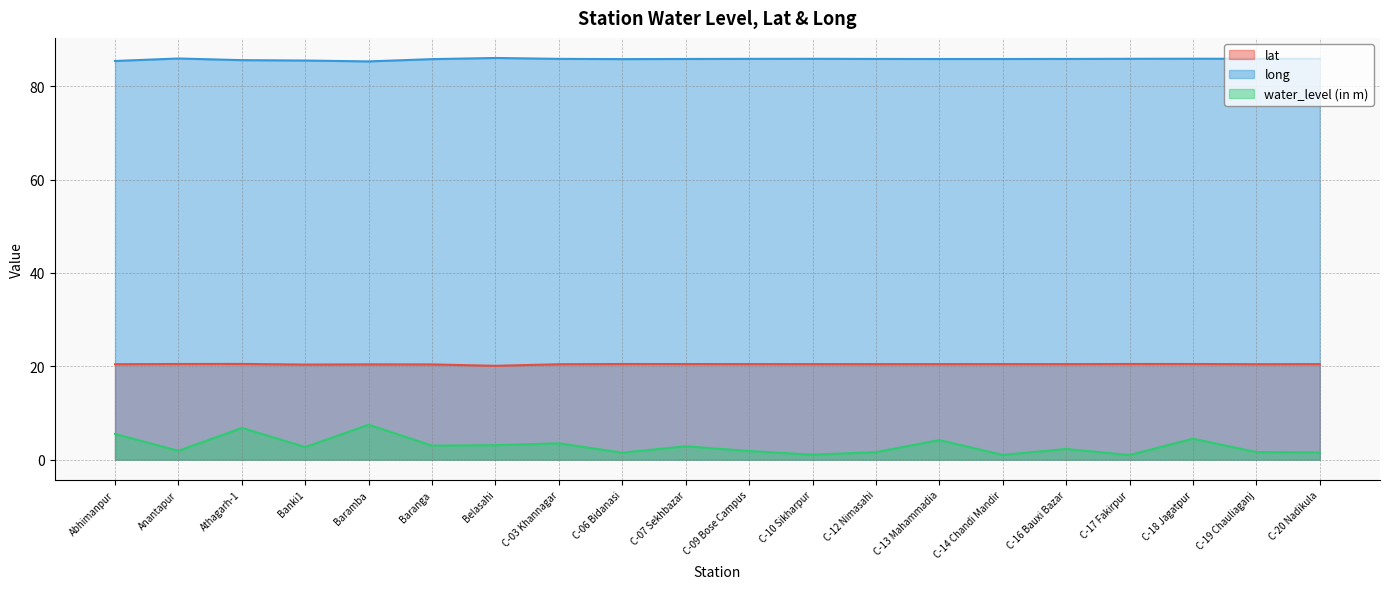

What is the label of the 16th point from the left?

C-16 Bauxi Bazar